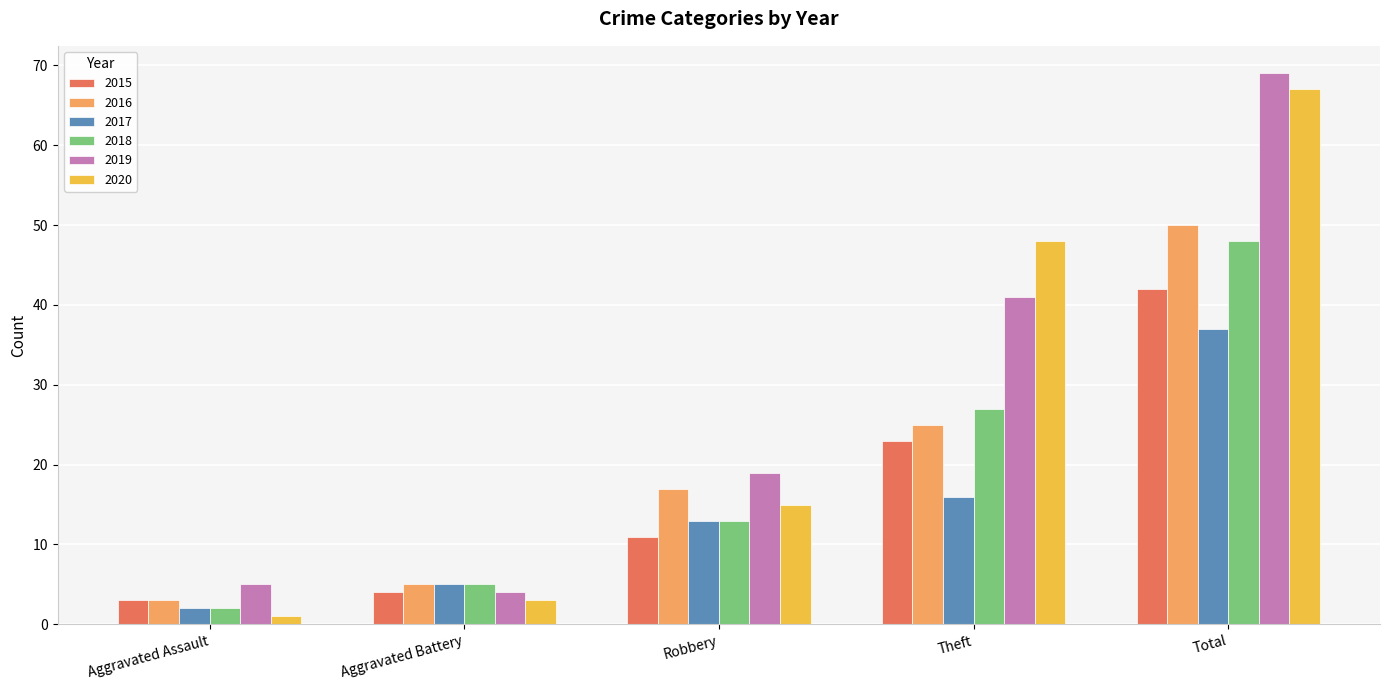

What are all the series names shown in the legend?

2015, 2016, 2017, 2018, 2019, 2020